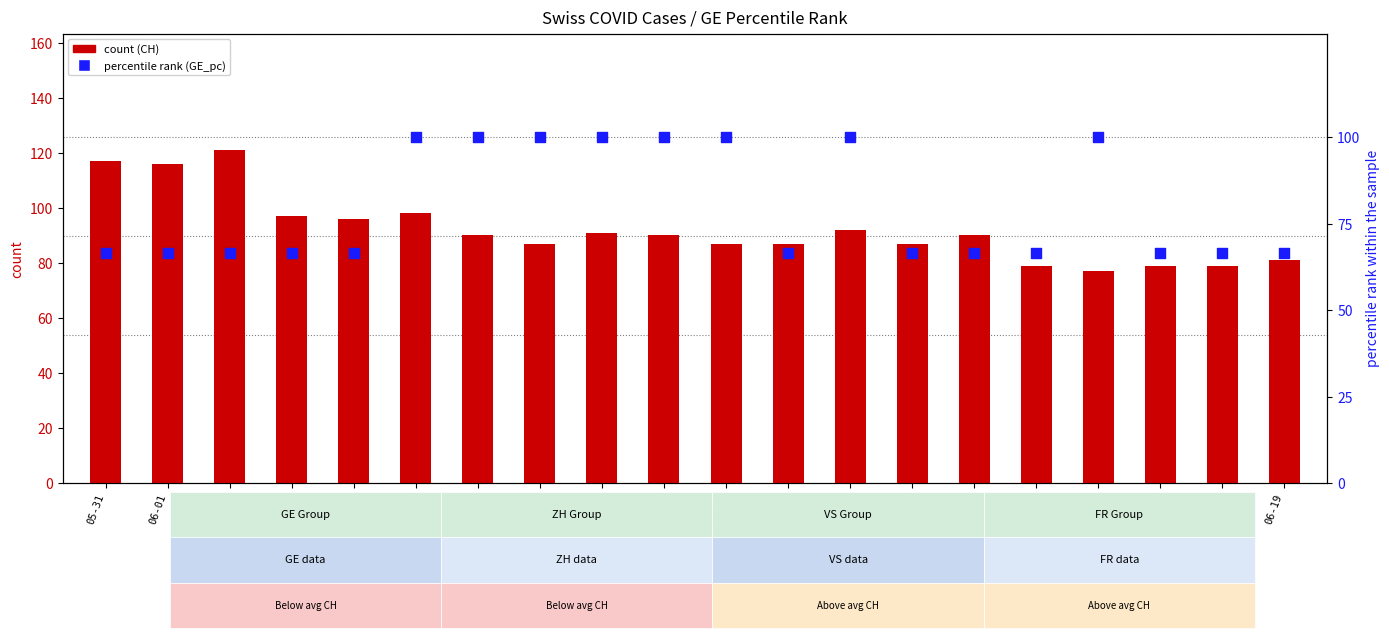

Which series contains the lowest Y value?

GE percentile rank